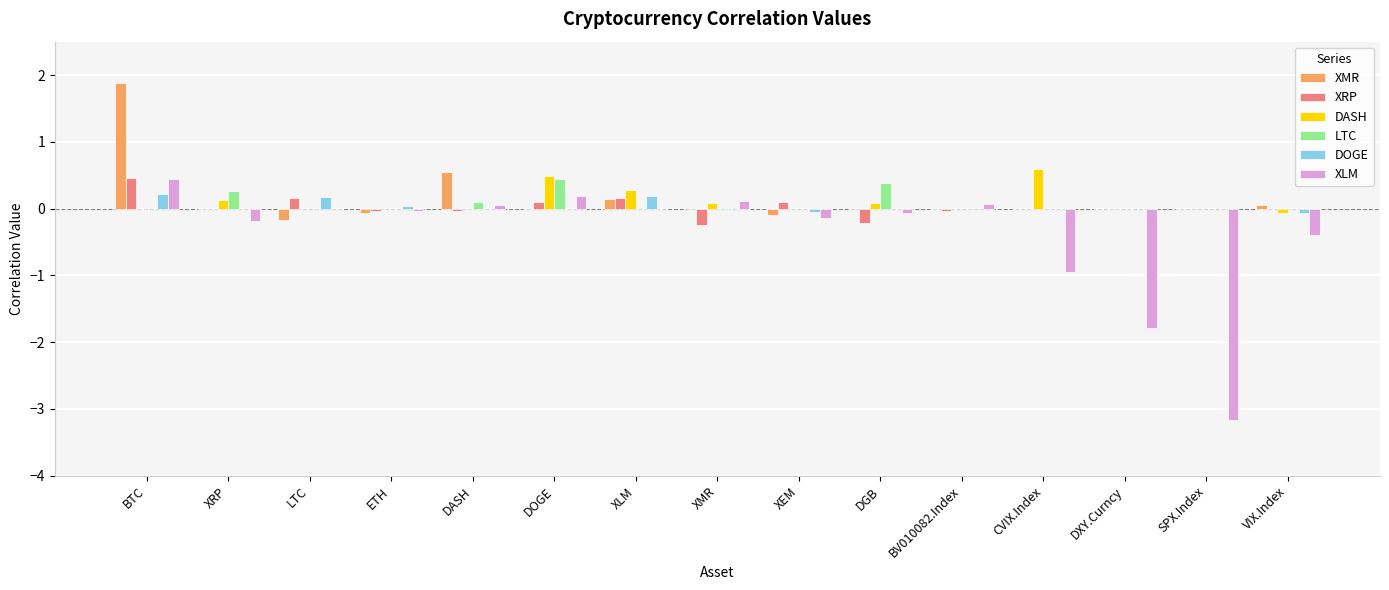

What are all the series names shown in the legend?

XMR, XRP, DASH, LTC, DOGE, XLM